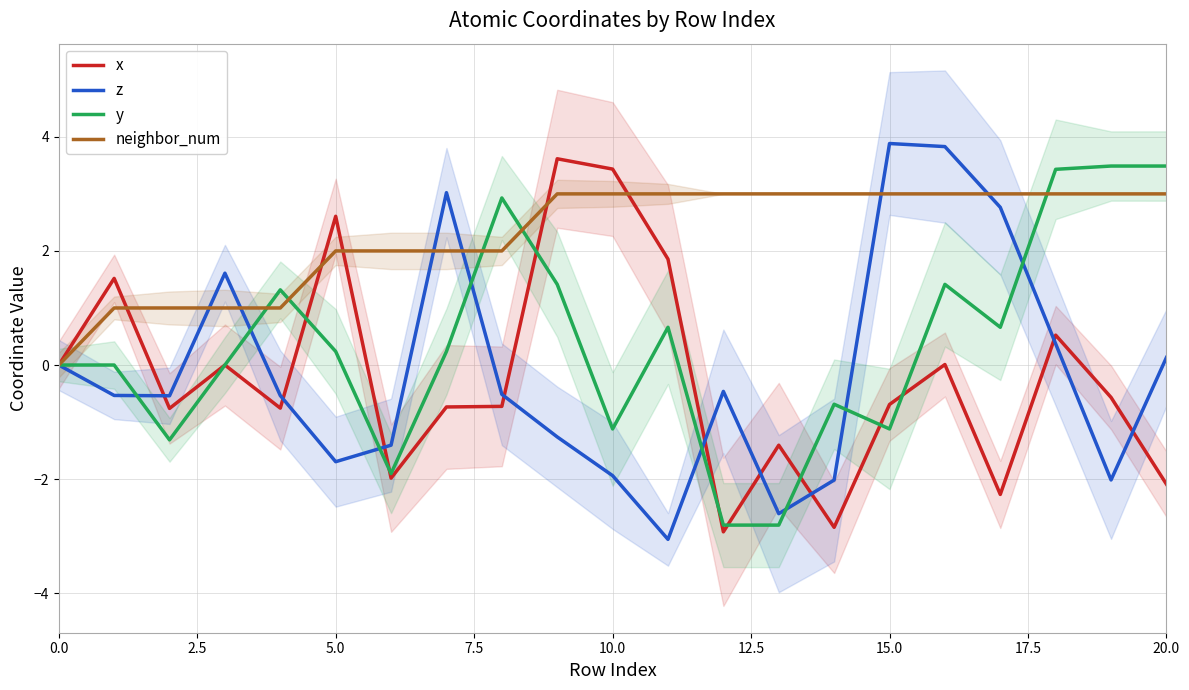

What is the total value across all series at 10?

3.4